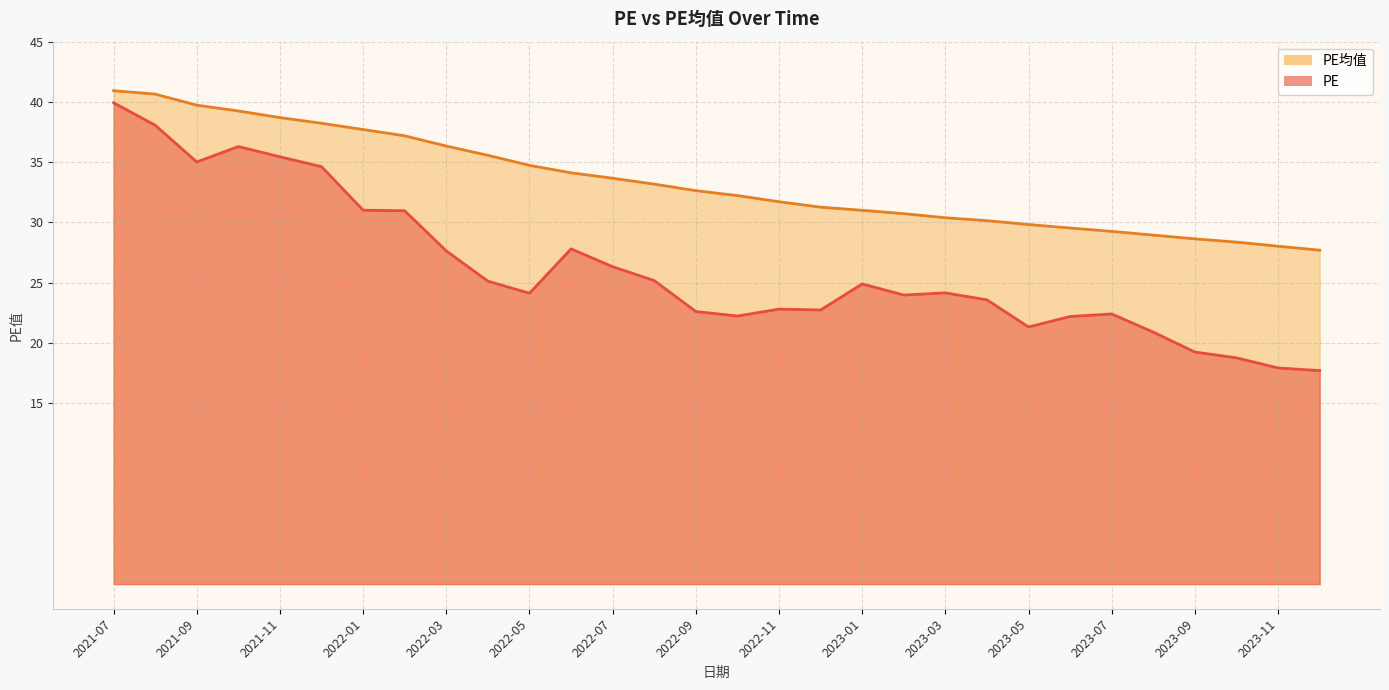

True or false: PE均值 and PE intersect in this chart.

False